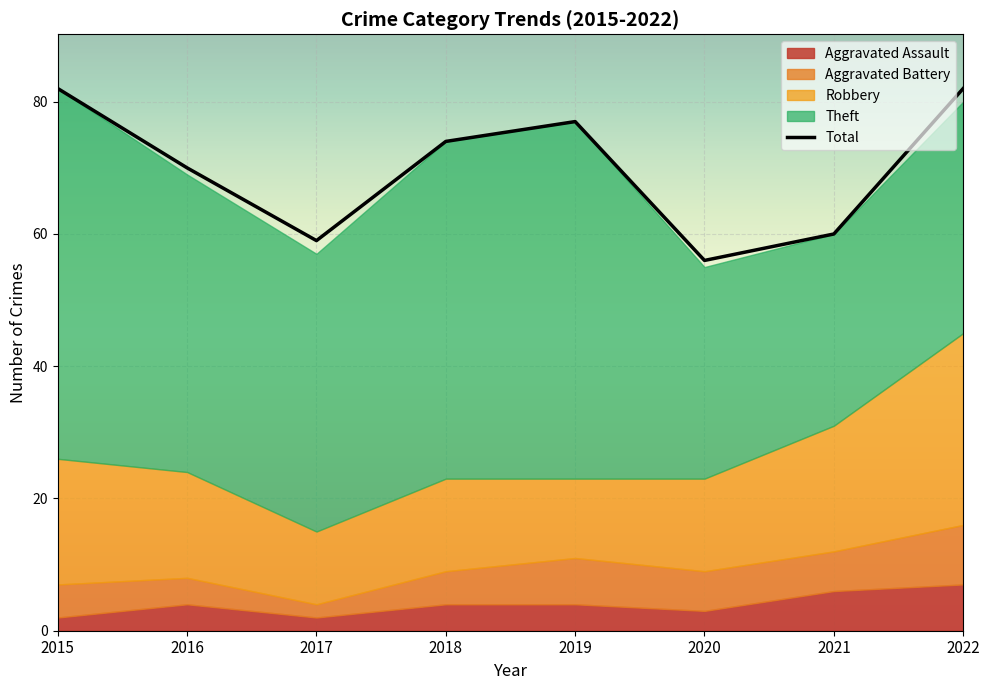

True or false: Robbery and Aggravated Battery intersect in this chart.

False